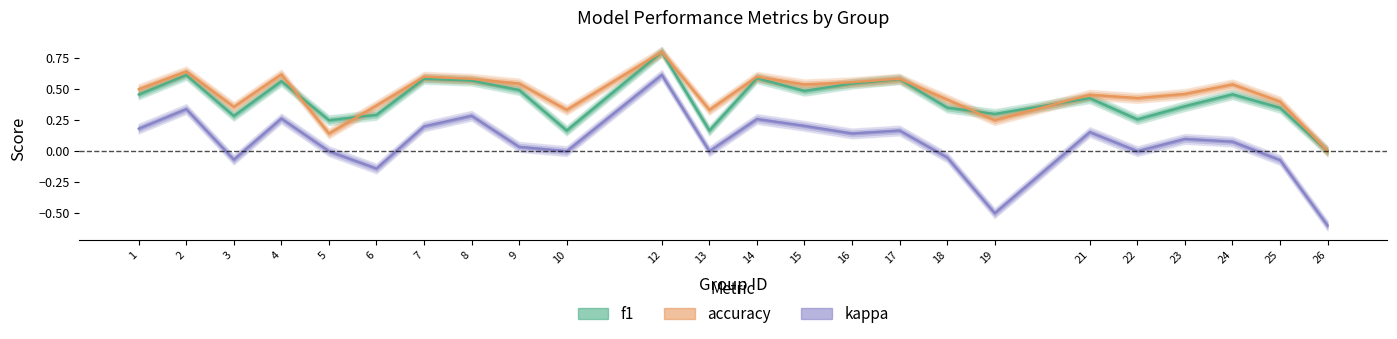

What is the maximum value shown in the chart?

0.8